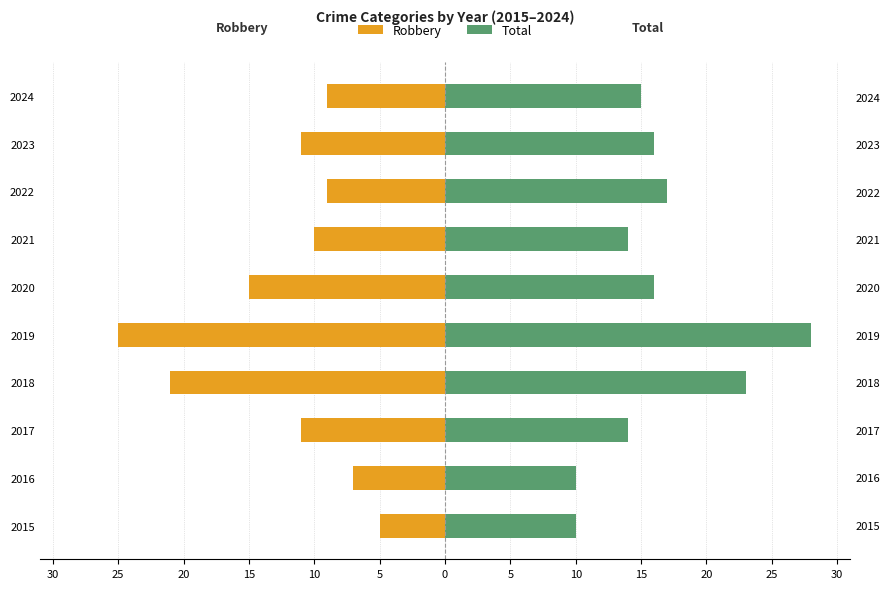

The value of Robbery at 2020 is -7. True or false?

False